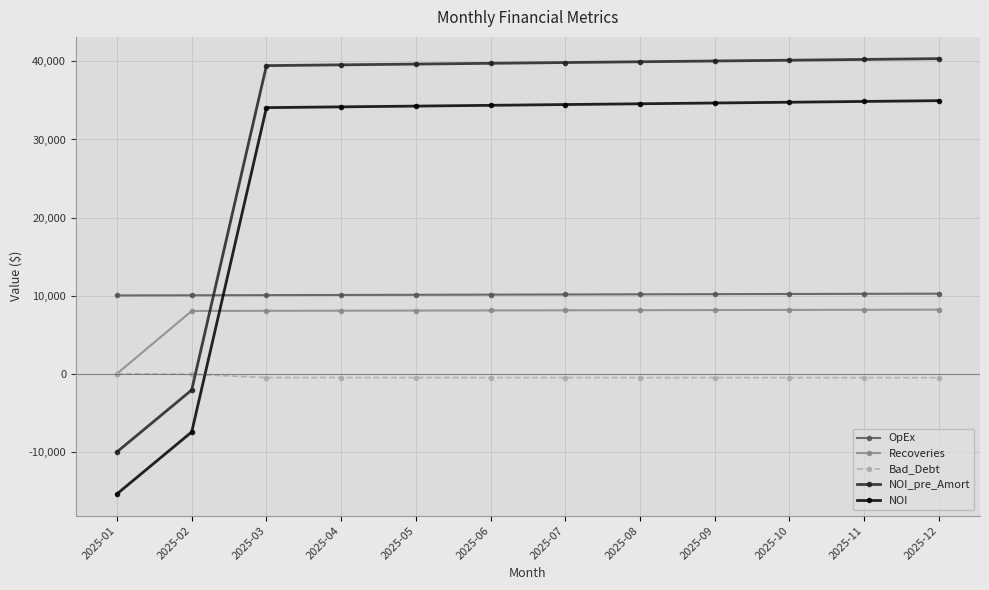

What are all the series names shown in the legend?

OpEx, Recoveries, Bad_Debt, NOI_pre_Amort, NOI